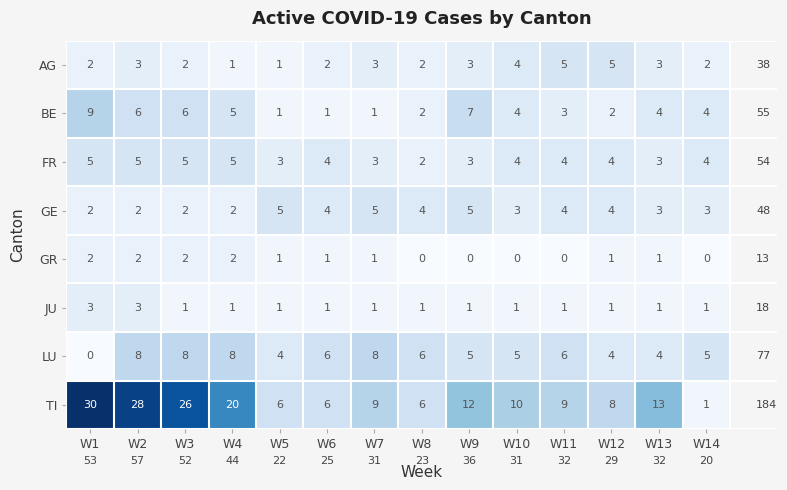

At how many categories does at least one series exceed 25?

3